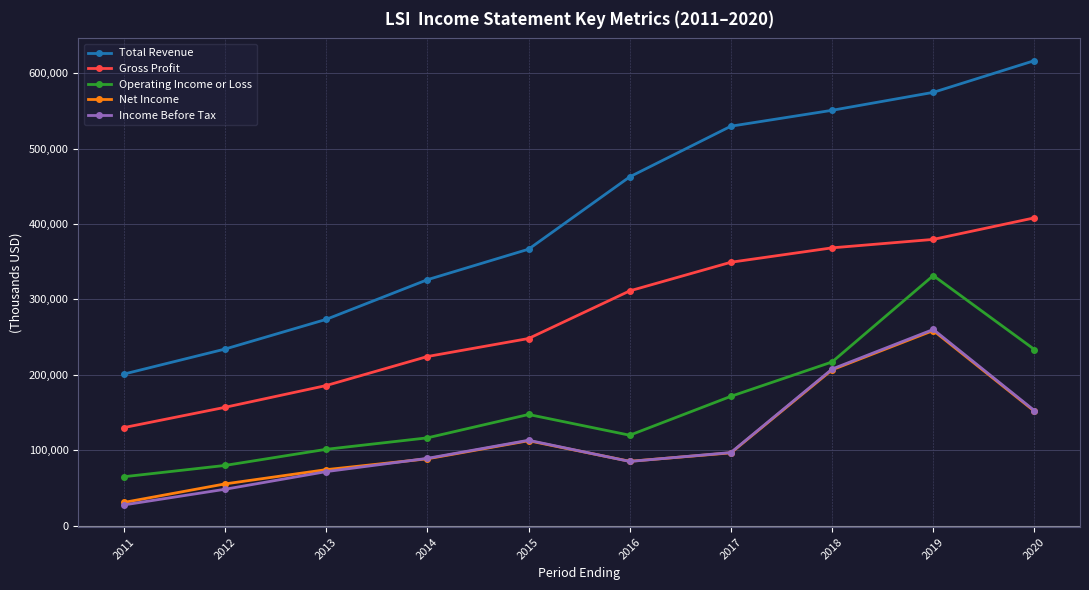

At which category is the sum across all series the highest?

2019